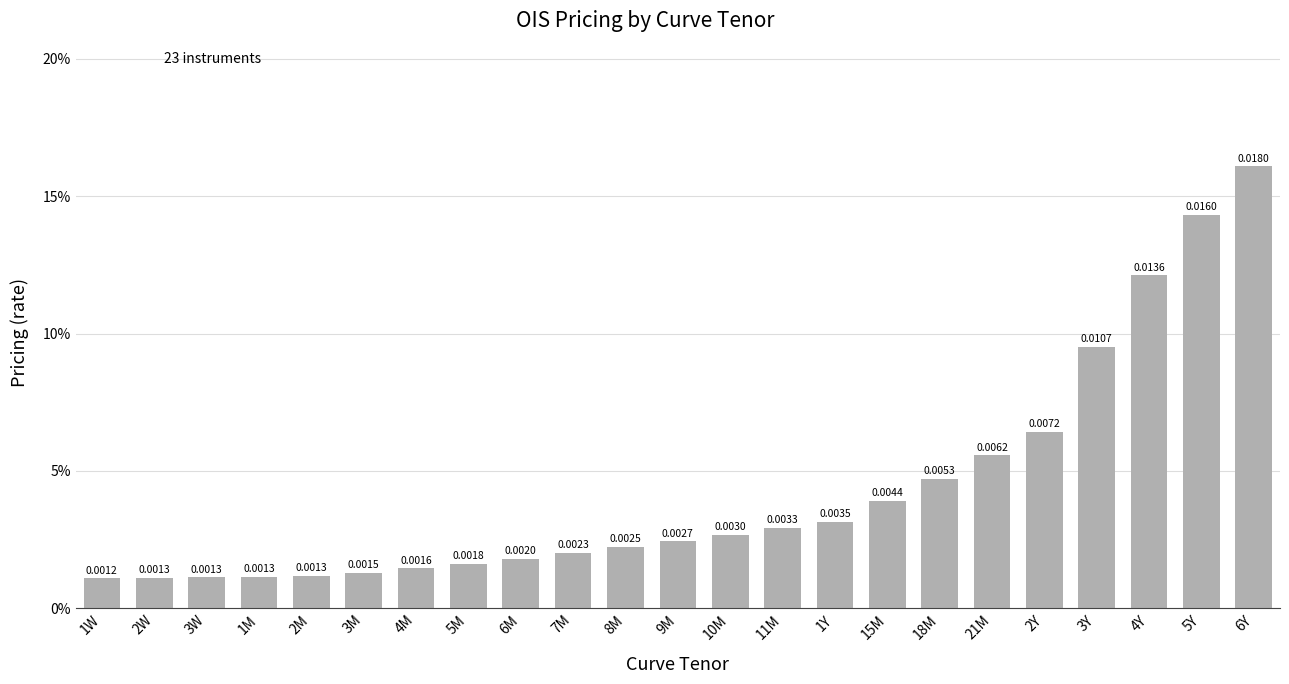

Are the bars horizontal?

No